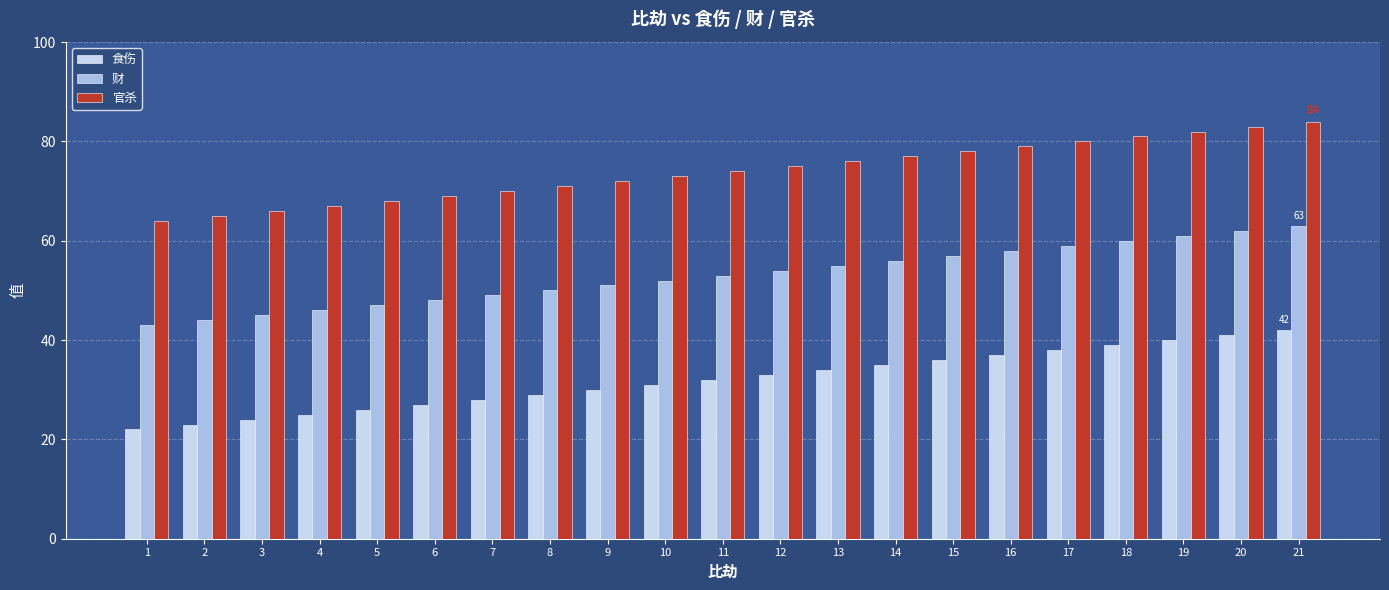

Reading left to right, list all the values displayed in this chart.

食伤: 22	23	24	25	26	27	28	29	30	31	32	33	34	35	36	37	38	39	40	41	42
财: 43	44	45	46	47	48	49	50	51	52	53	54	55	56	57	58	59	60	61	62	63
官杀: 64	65	66	67	68	69	70	71	72	73	74	75	76	77	78	79	80	81	82	83	84